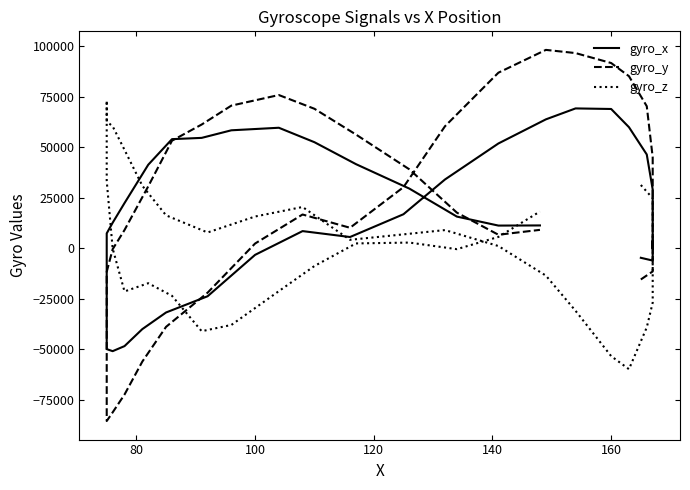

How many intersections are there between gyro_x and gyro_y?

4